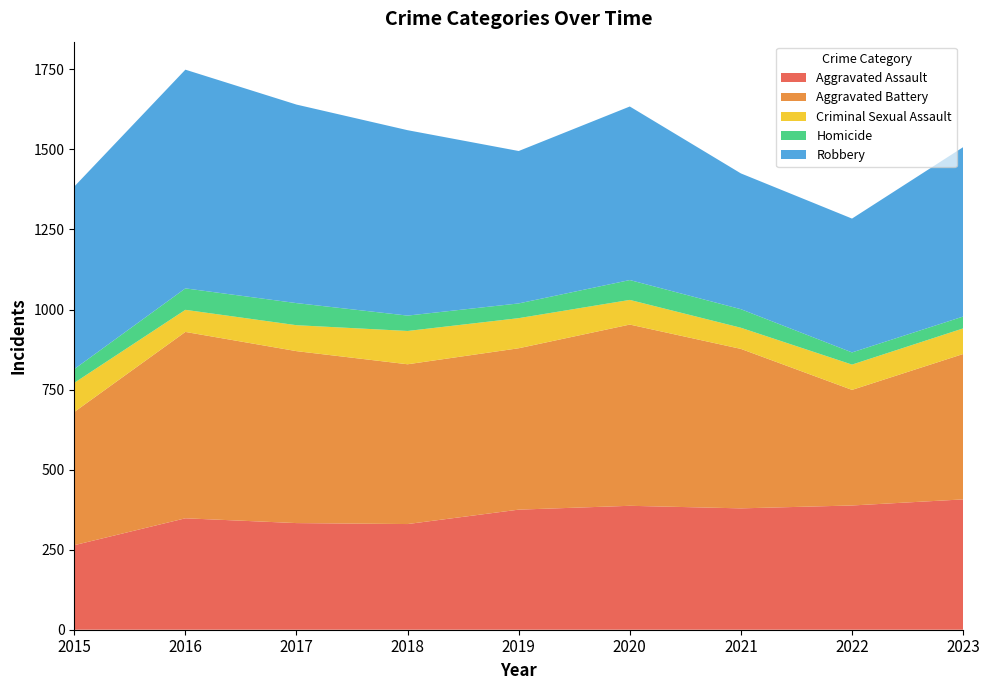

Reading right to left, what are all the values shown in this chart?

Aggravated Assault: 407	388	379	387	375	330	333	348	264
Aggravated Battery: 454	361	498	566	504	499	537	582	416
Criminal Sexual Assault: 80	79	66	77	94	104	81	69	91
Homicide: 37	38	58	62	46	48	69	67	43
Robbery: 529	418	424	542	476	579	620	683	570